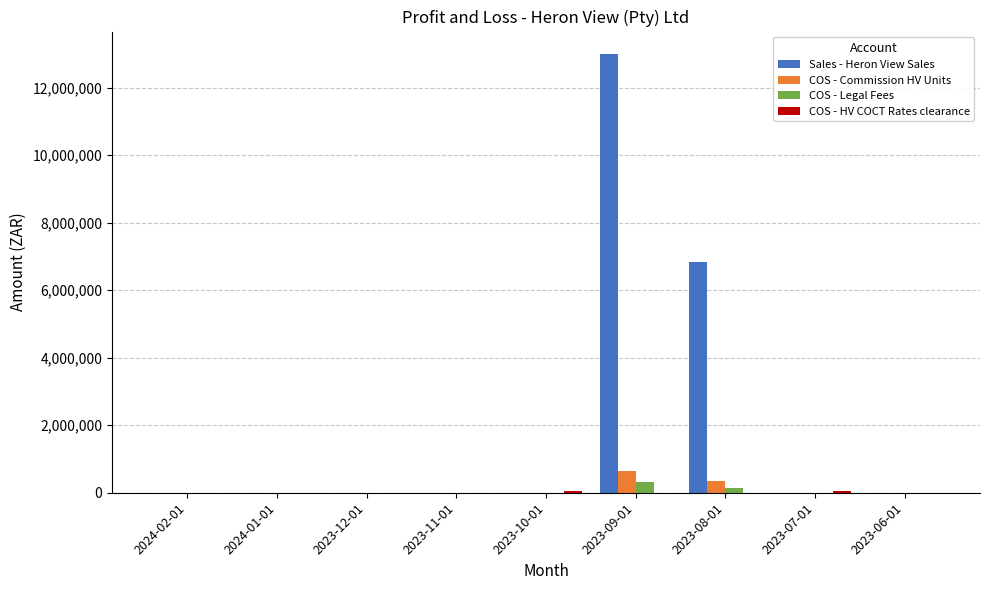

Which series has the largest total across all categories?

Sales - Heron View Sales